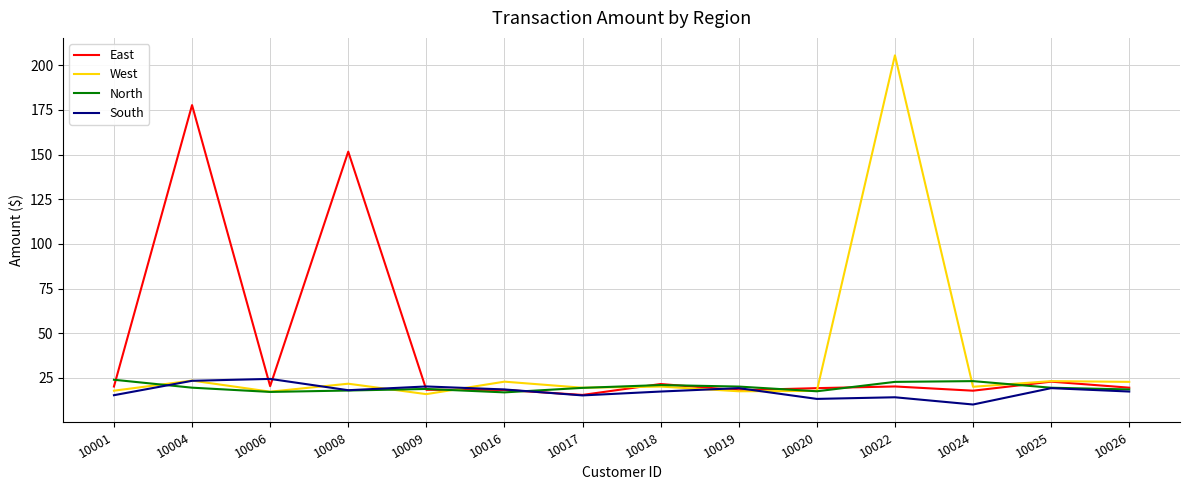

What is the average value of the South series?

17.6